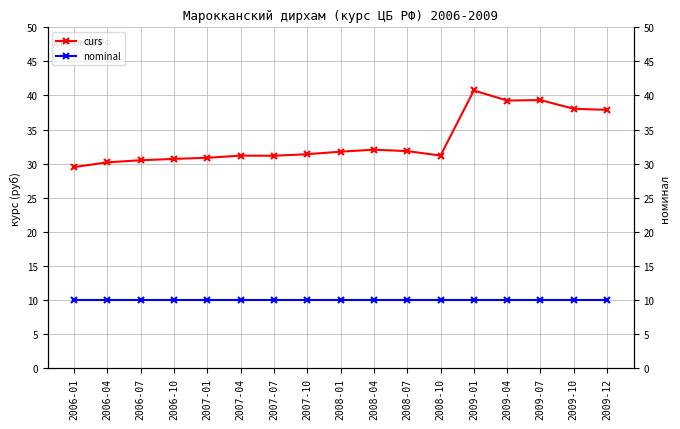

What are all the series names shown in the legend?

curs, nominal